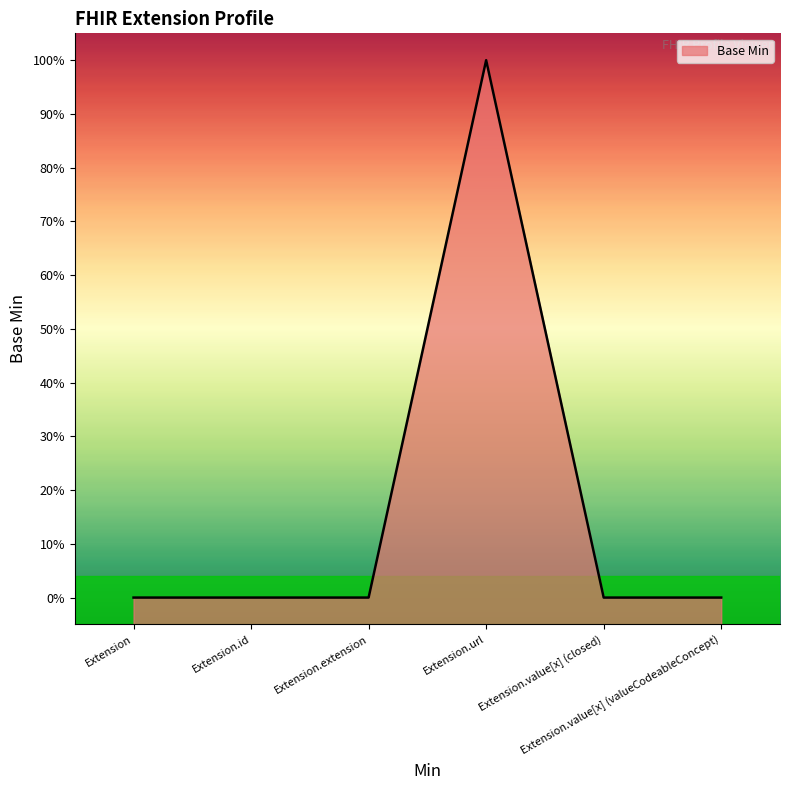

List the labels in order of value, smallest first.

Extension, Extension.id, Extension.extension, Extension.value[x] (closed), Extension.value[x] (valueCodeableConcept), Extension.url